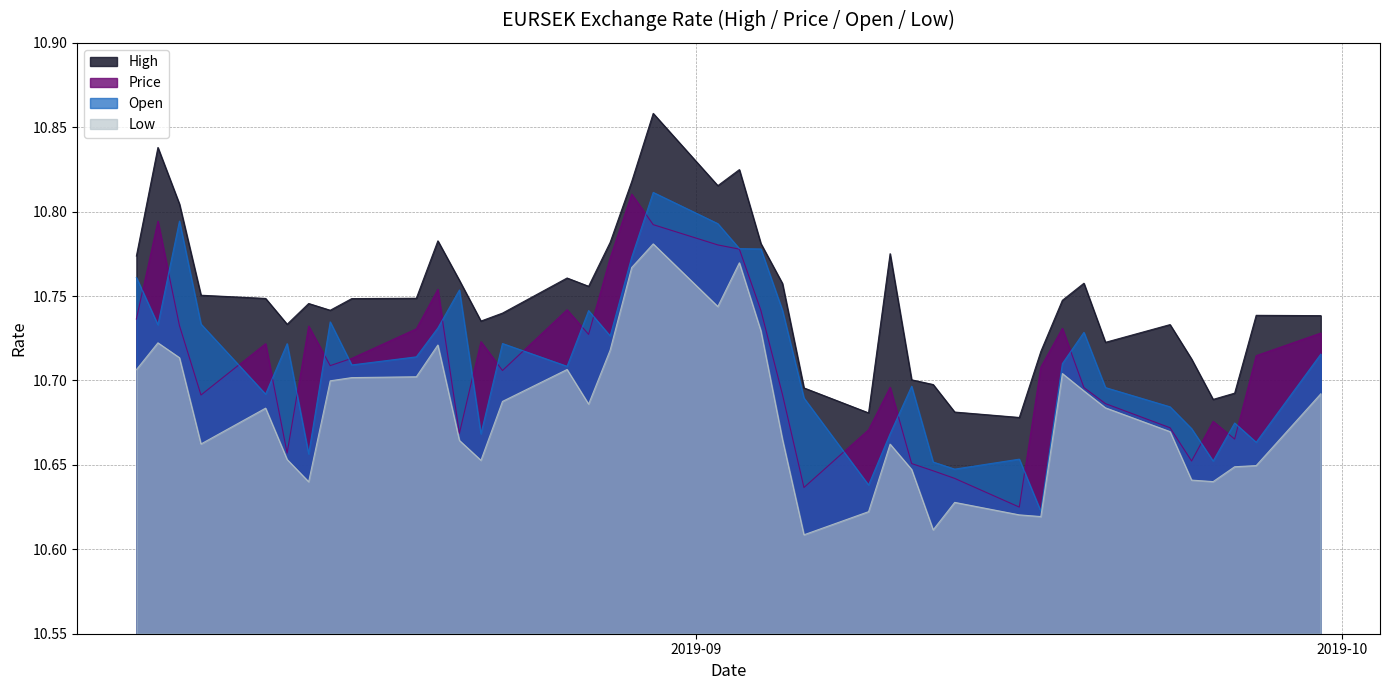

What is the approximate value of Price at 2019-09-25?

10.7